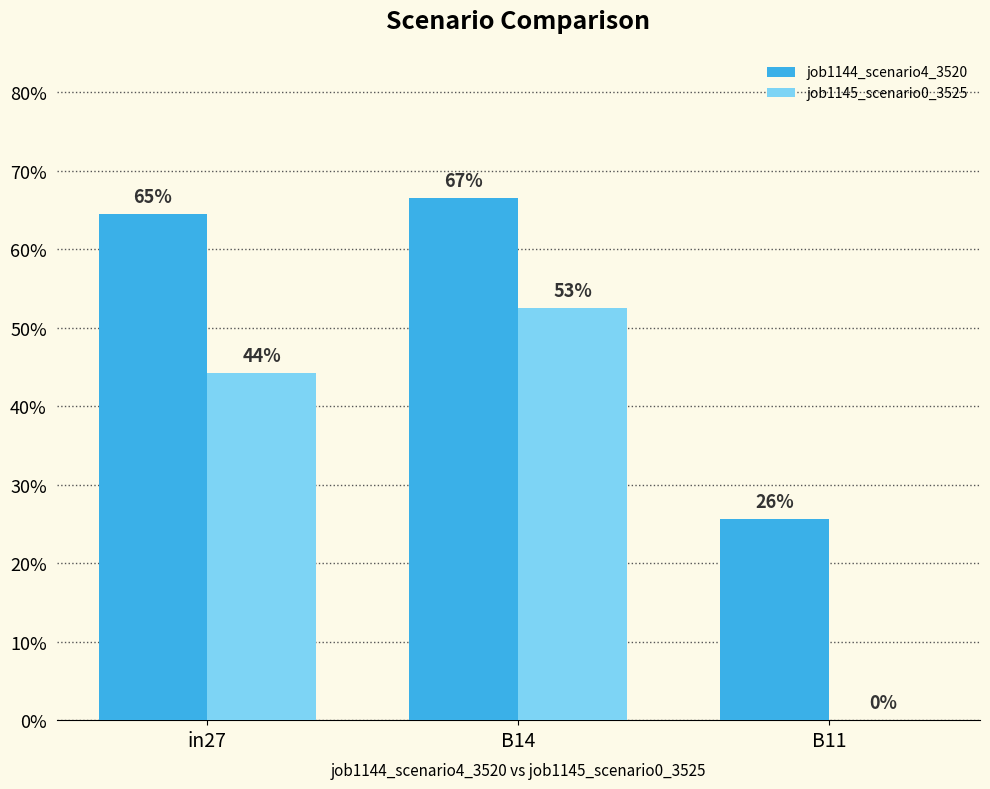

The job1145_scenario0_3525 series shows 0.0 at B11. True or false?

True